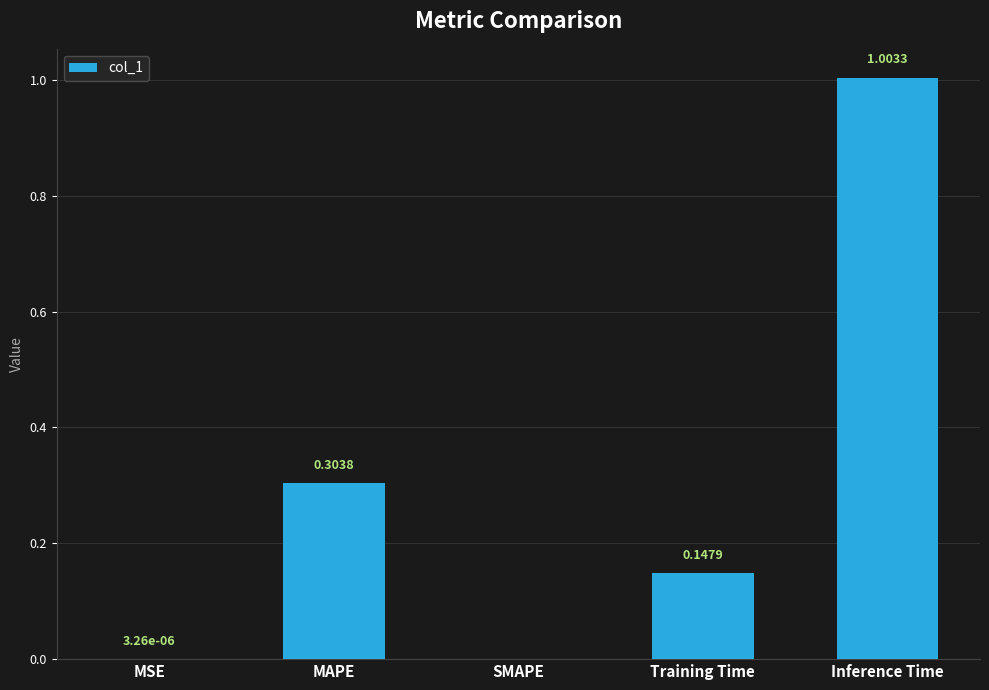

Which category has the highest value across all series?

Inference Time